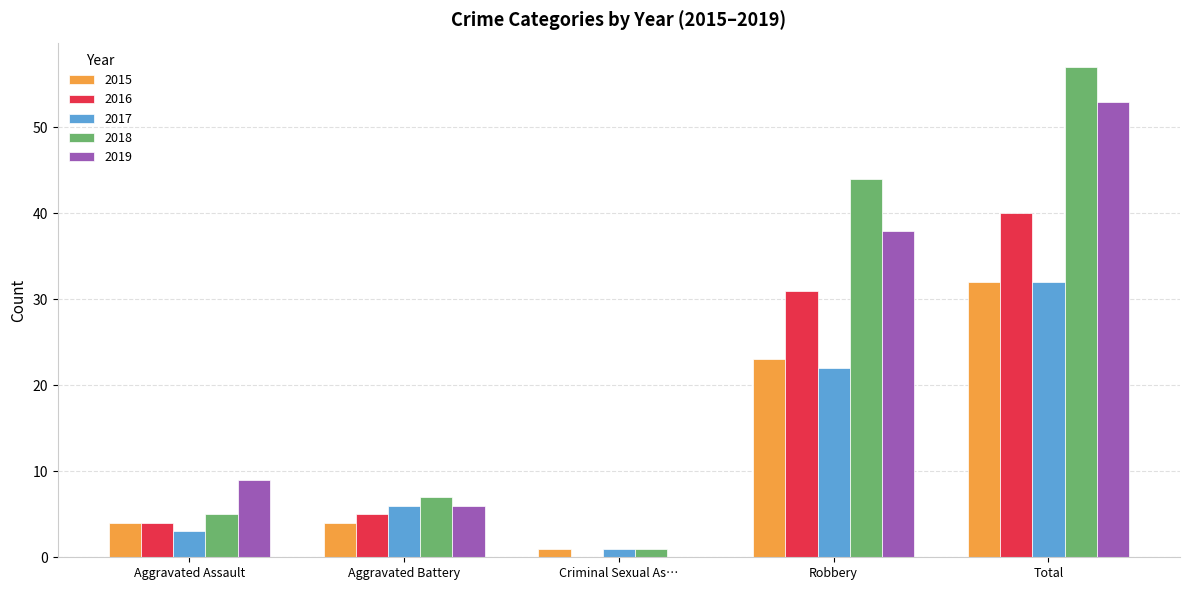

The value of 2016 at Aggravated Battery is 5. True or false?

True